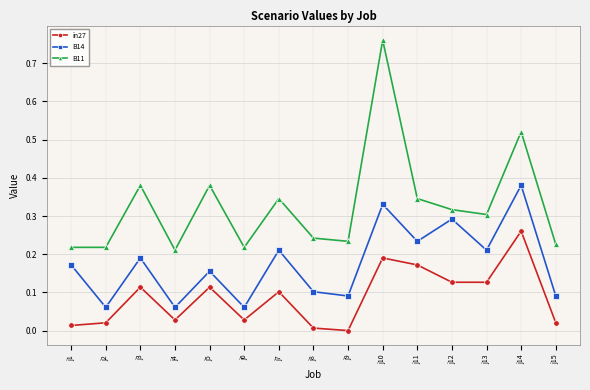

Is the value of B14 at j15 greater than the value of B11 at j8?

No